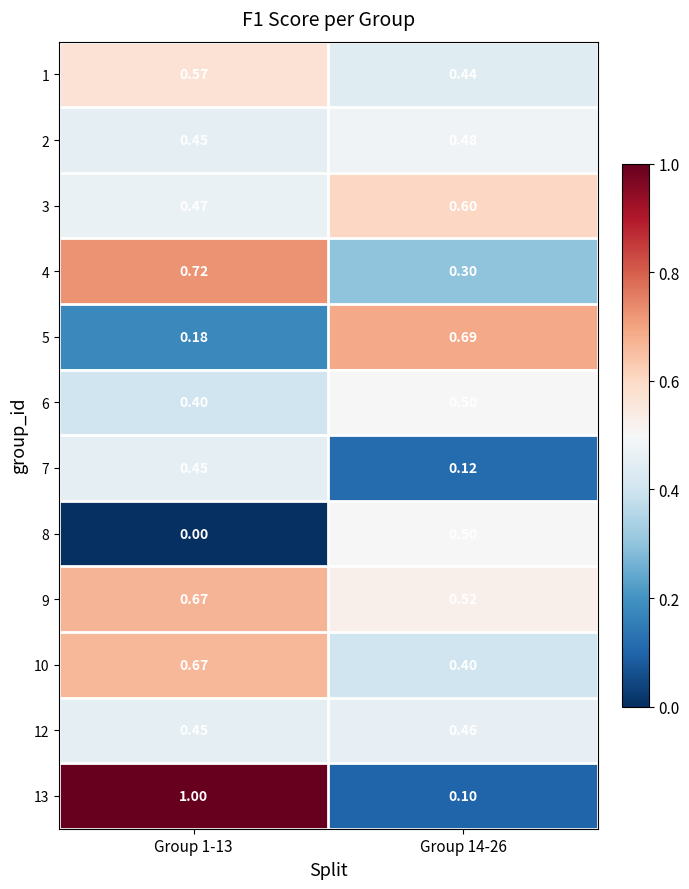

Between Group 1-13 and Group 14-26, which series saw the biggest shift?

13